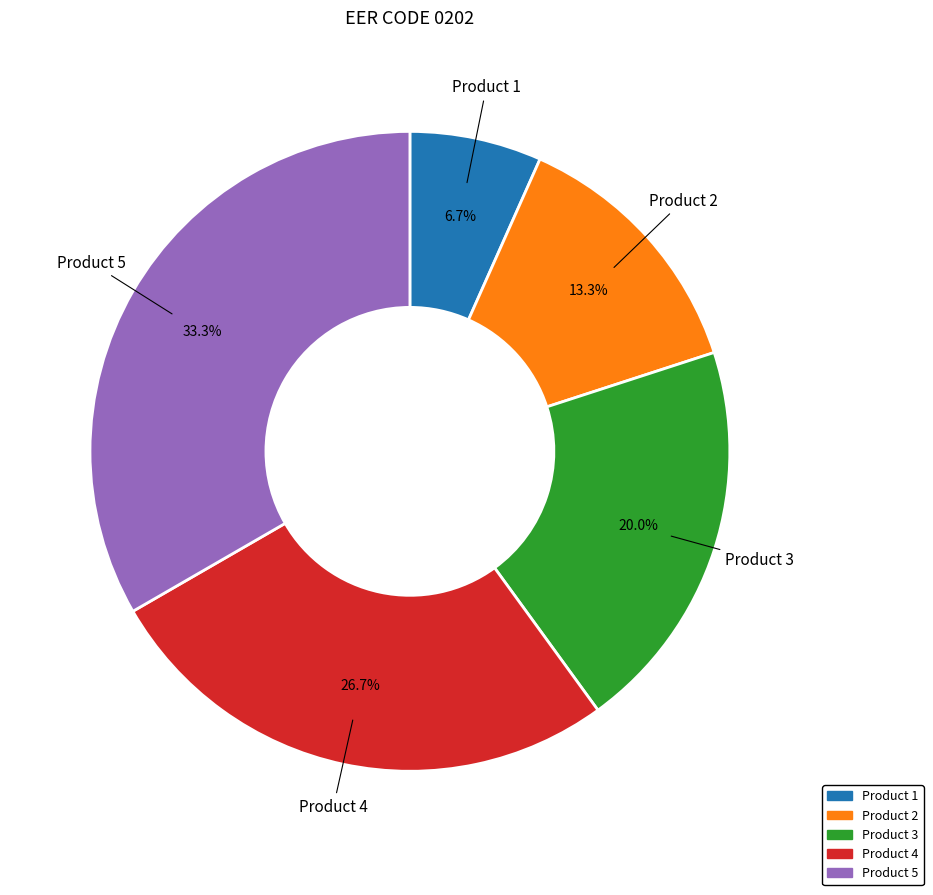

What is the largest slice in the pie chart?

Product 5